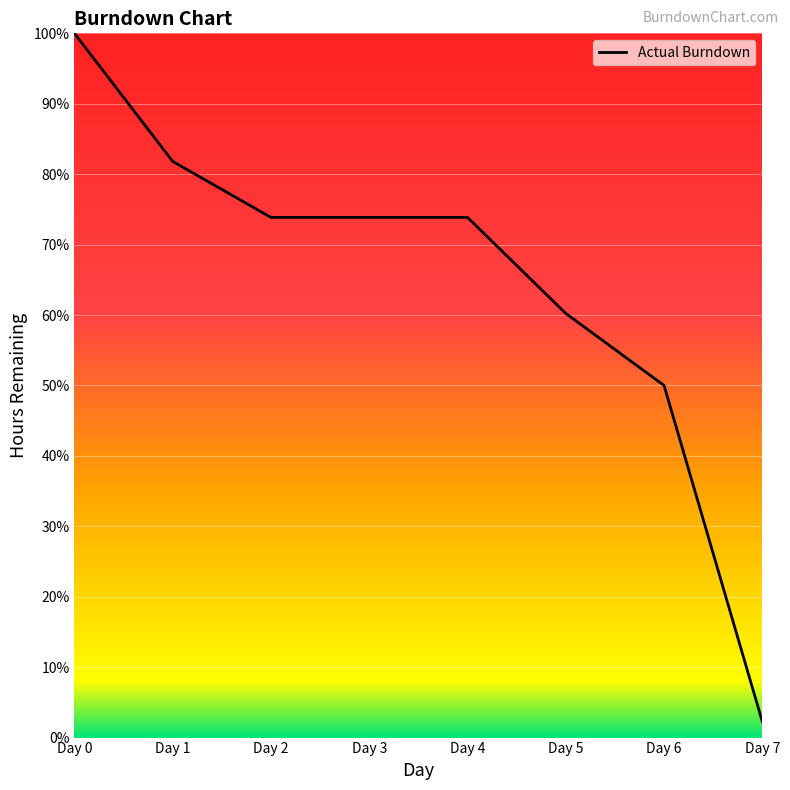

At which category does the chart reach its minimum across all series?

Day 7